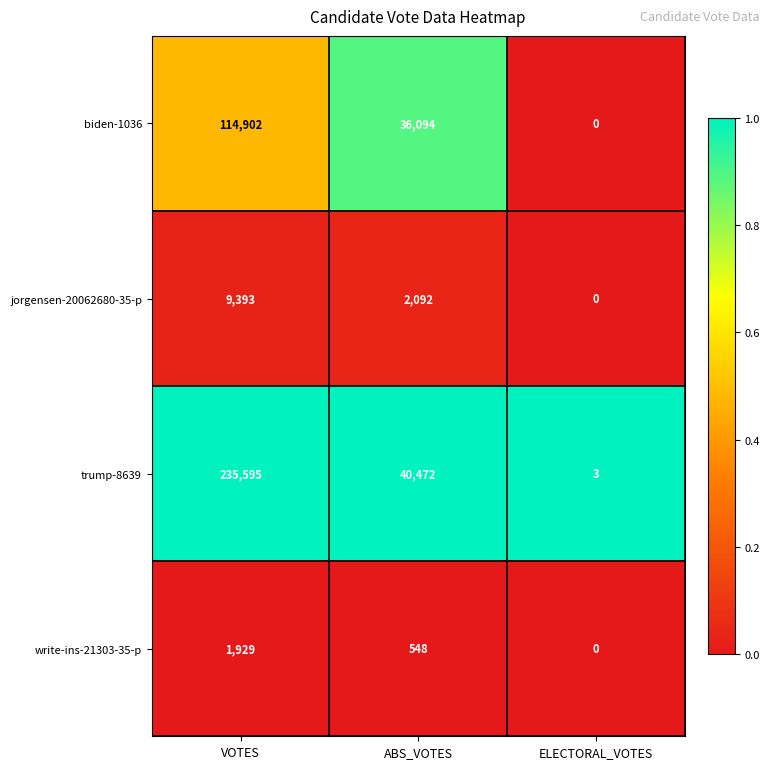

At which category is the sum across all series the highest?

VOTES